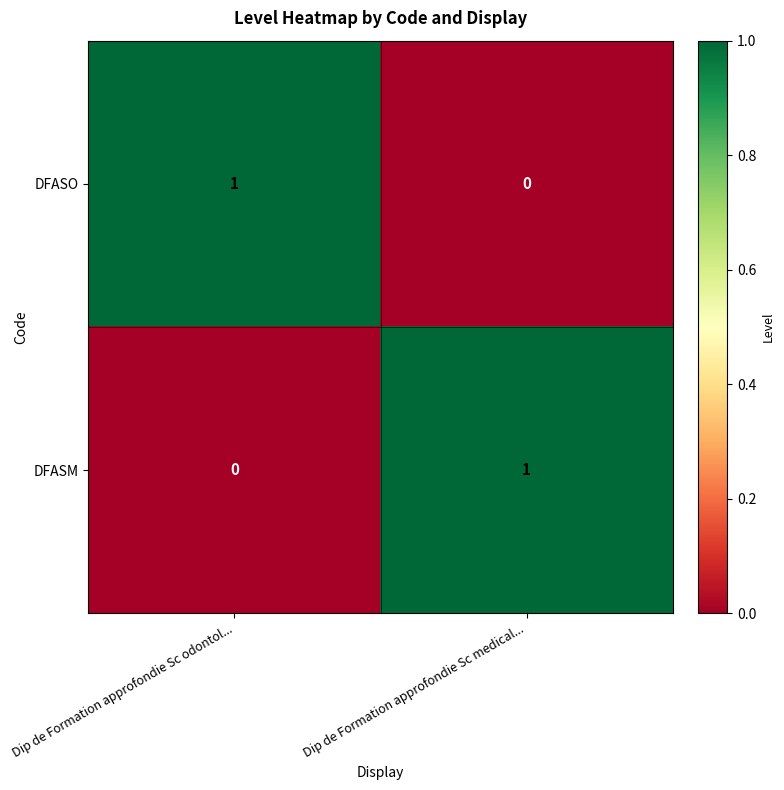

Reading left to right, what are all the values shown in this chart?

DFASO: 1	0
DFASM: 0	1